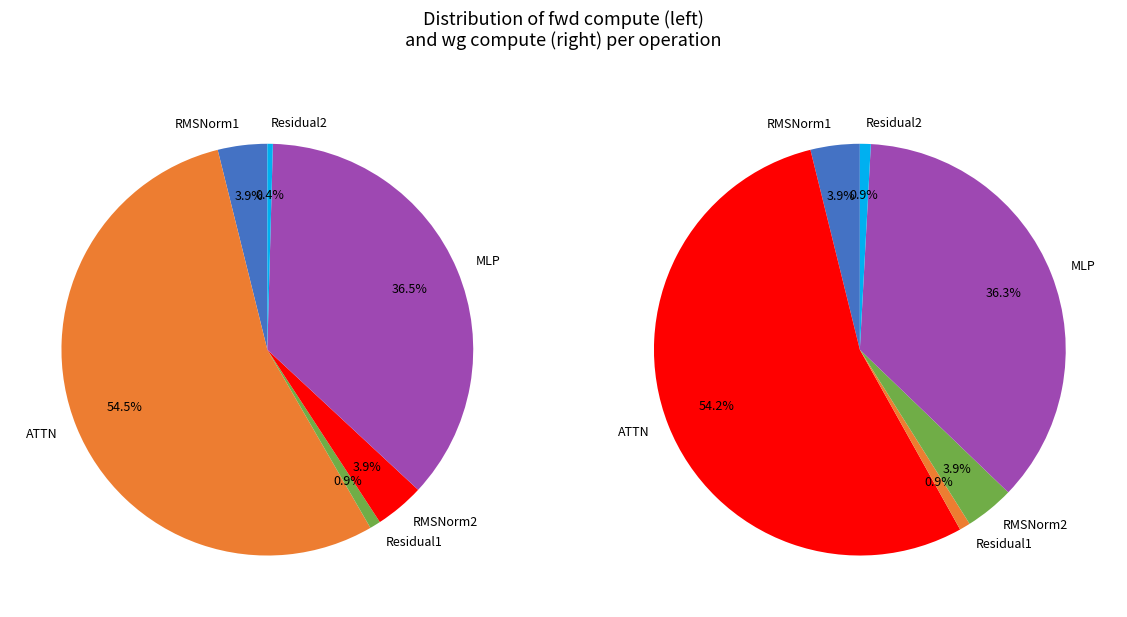

Which slice is the largest?

ATTN